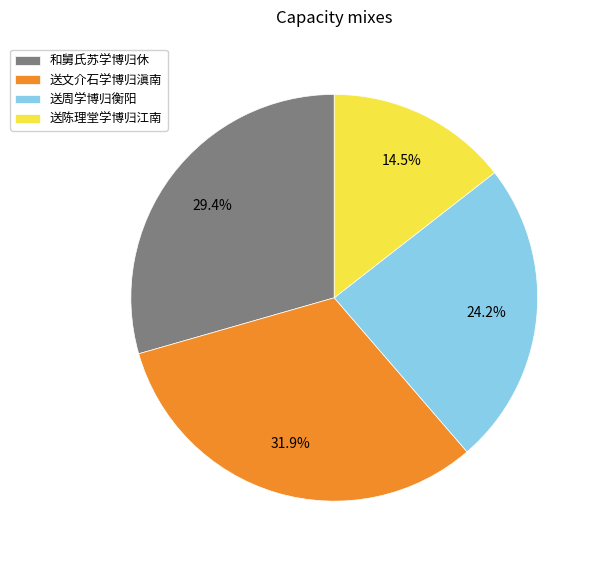

Is it true that 送周学博归衡阳 is 38% of the pie?

False